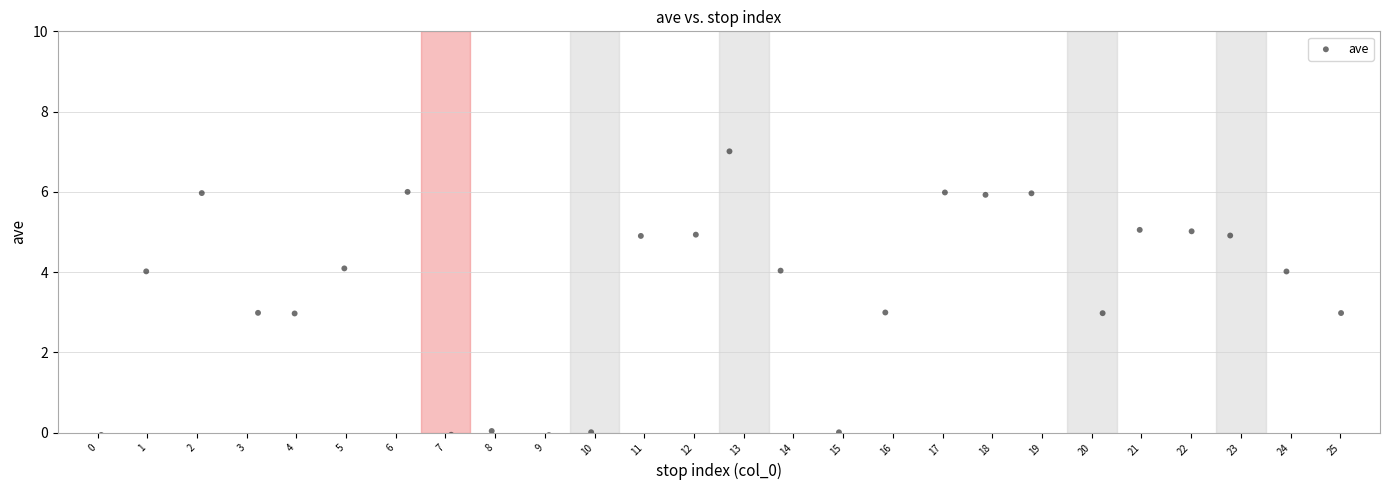

How many points are shown in the scatter plot?

26